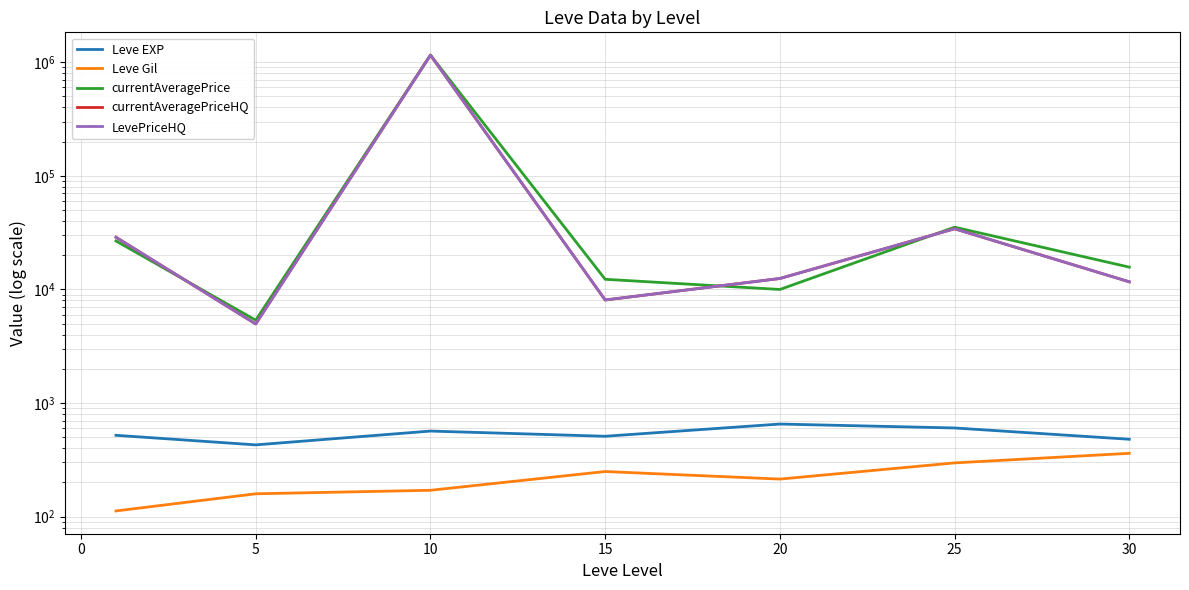

List the series in order of their peak value, highest first.

currentAveragePrice, currentAveragePriceHQ, LevePriceHQ, Leve EXP, Leve Gil